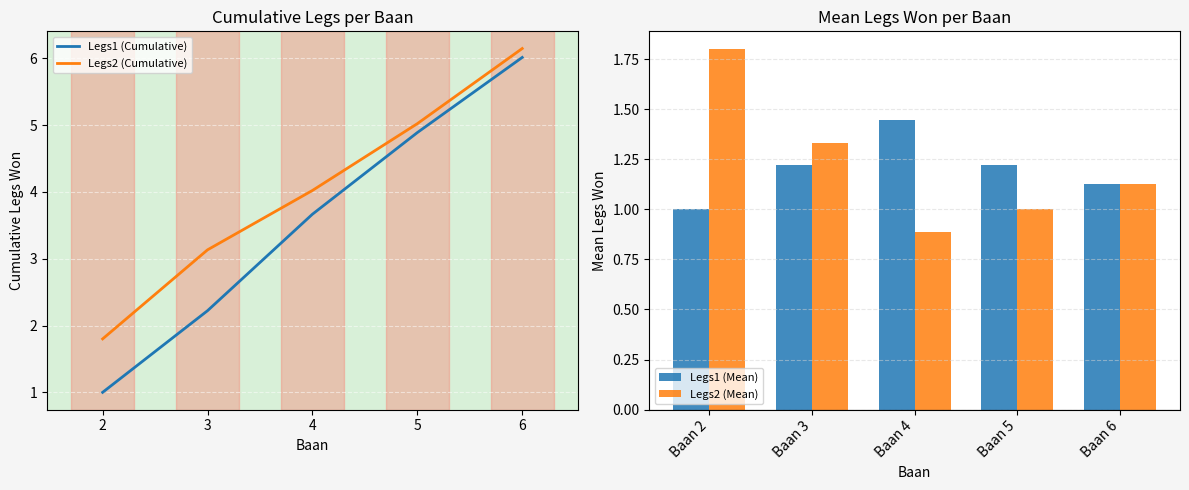

Count the number of categories in the chart.

5